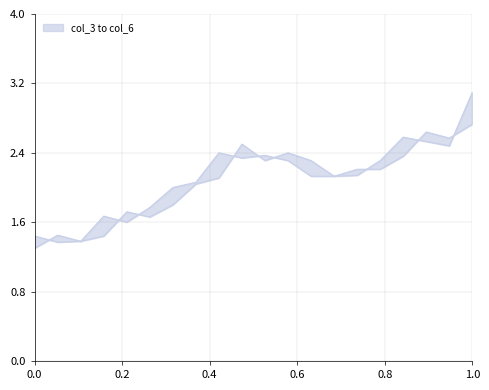

What is the highest value of the col_6 series?

3.1